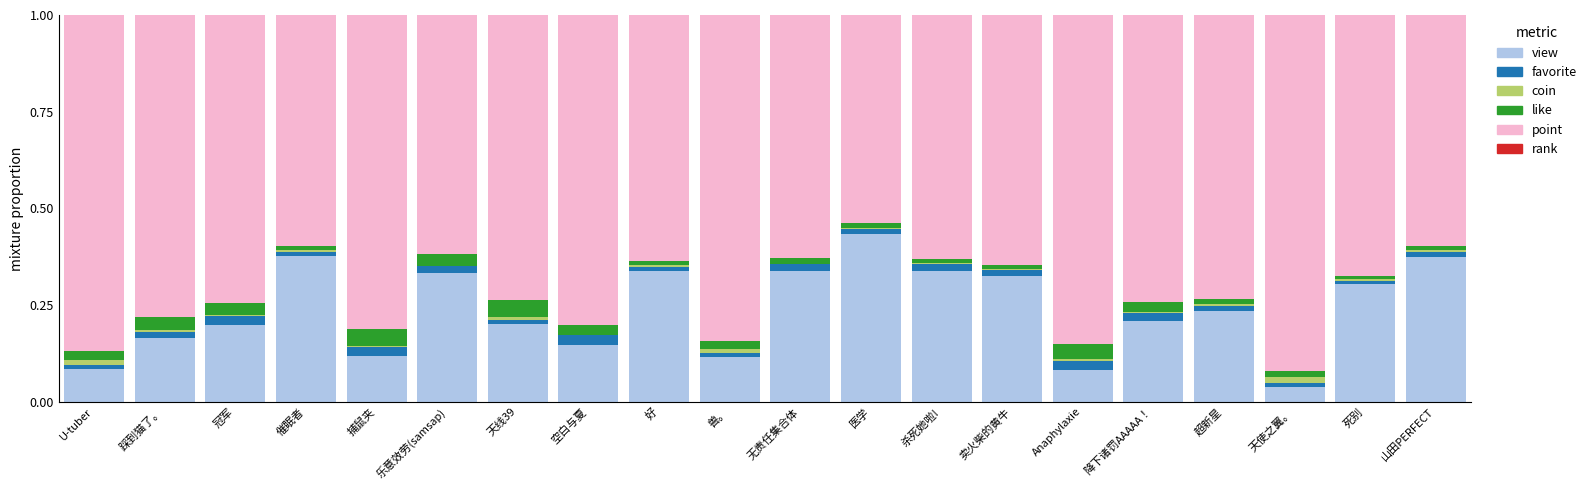

What is the sum of all view values?

4.8